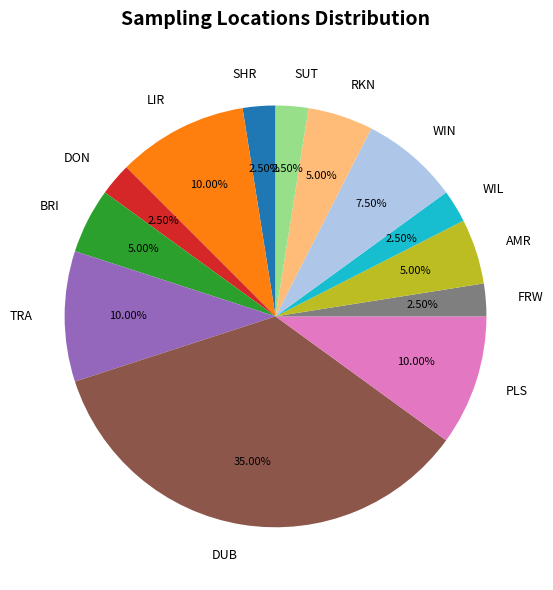

How many segments does this pie chart have?

13